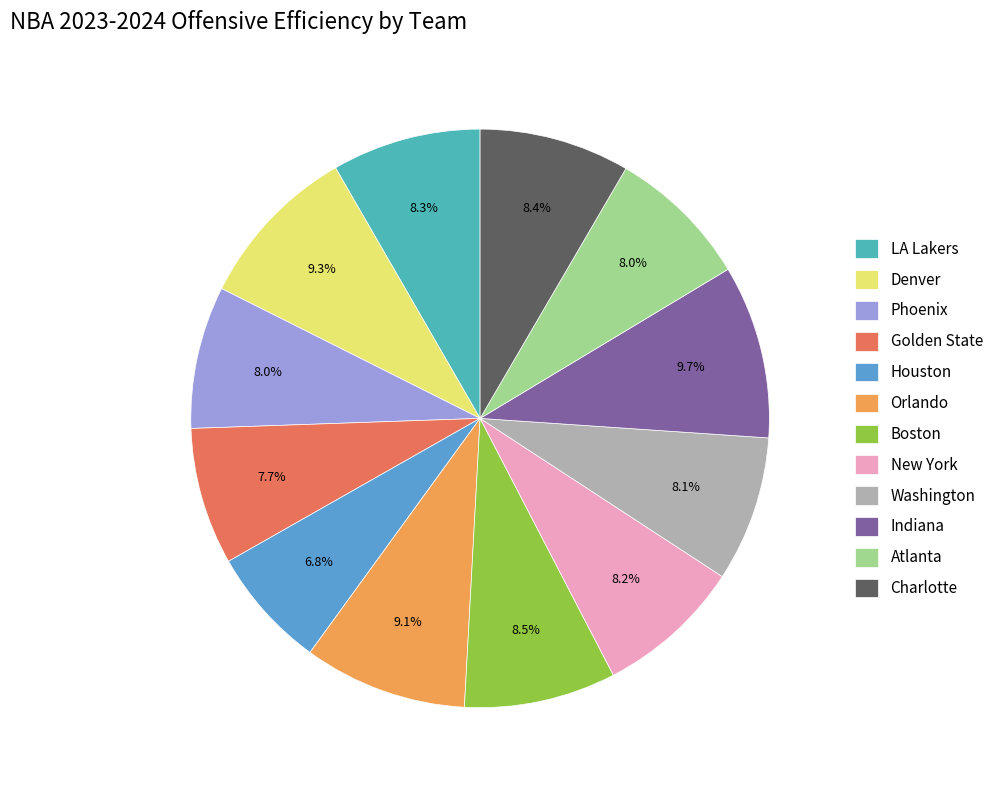

How many segments does this pie chart have?

12